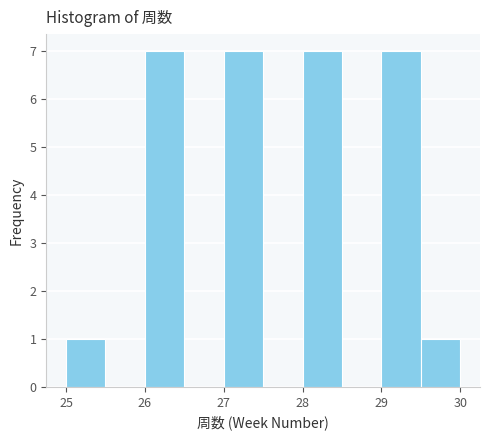

Reading left to right, list every bar in this chart as the range it spans on the x-axis followed by its height. The values are not printed on the chart, so give them approximately, as read against the axis.

25.0 to 25.5: 1
25.5 to 26.0: 0
26.0 to 26.5: 7
26.5 to 27.0: 0
27.0 to 27.5: 7
27.5 to 28.0: 0
28.0 to 28.5: 7
28.5 to 29.0: 0
29.0 to 29.5: 7
29.5 to 30.0: 1